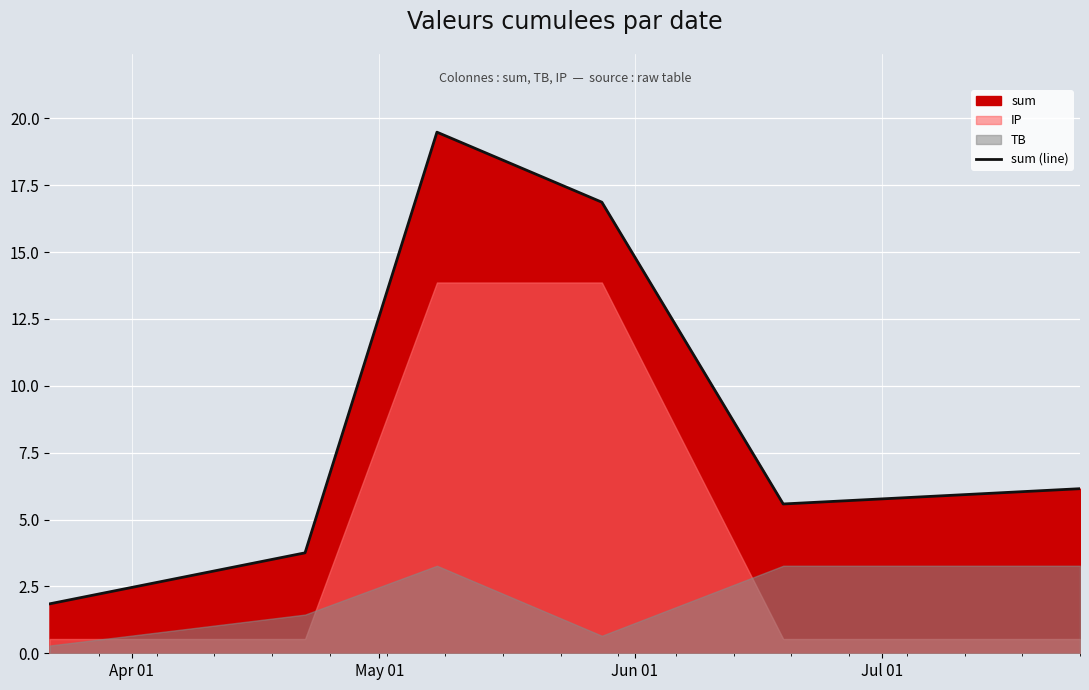

How many values exceed 6?

3